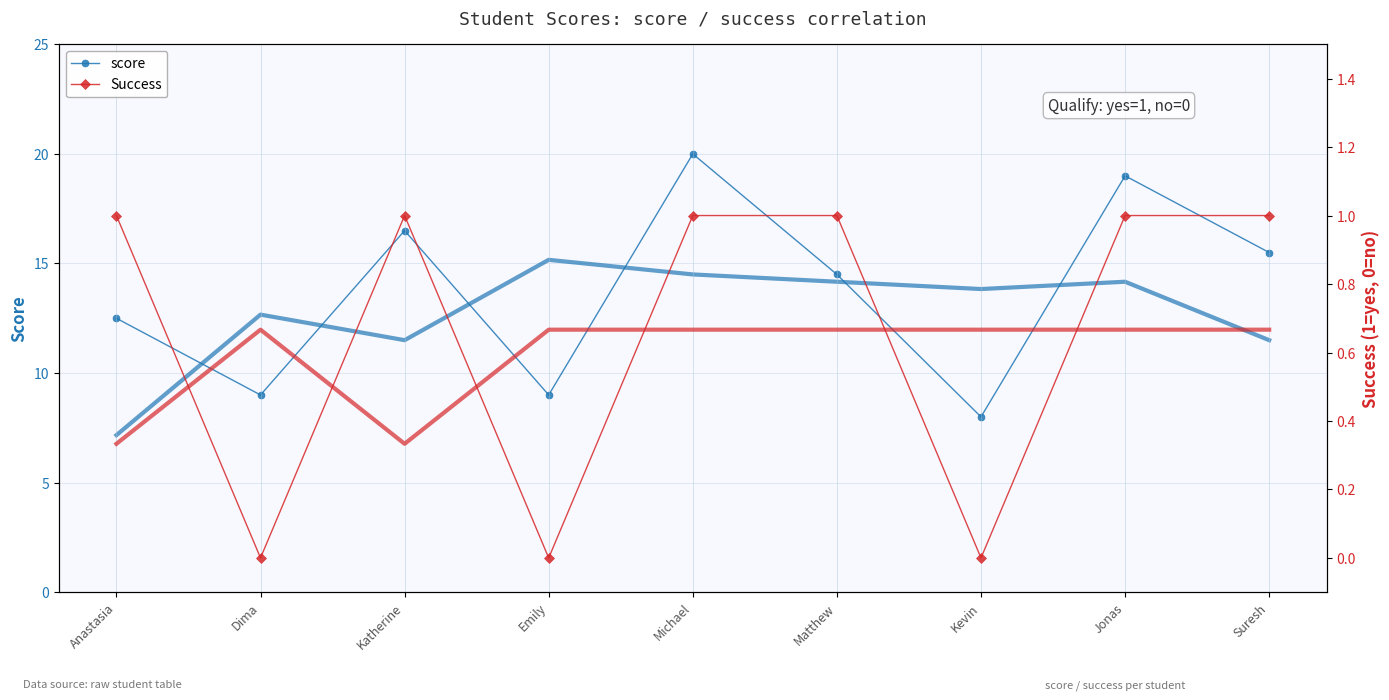

What is the difference between the maximum and minimum values in the Success series?

1.0